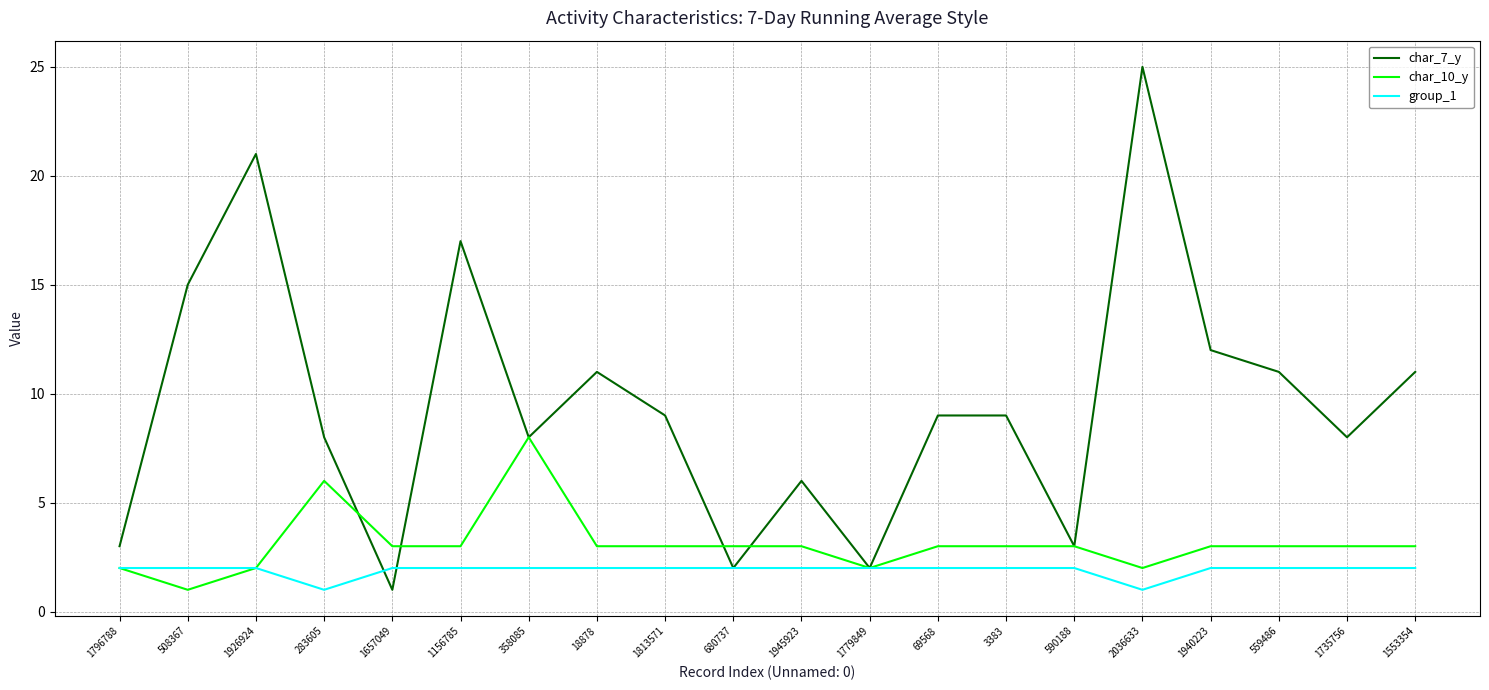

Which series has the largest range (max minus min)?

char_7_y